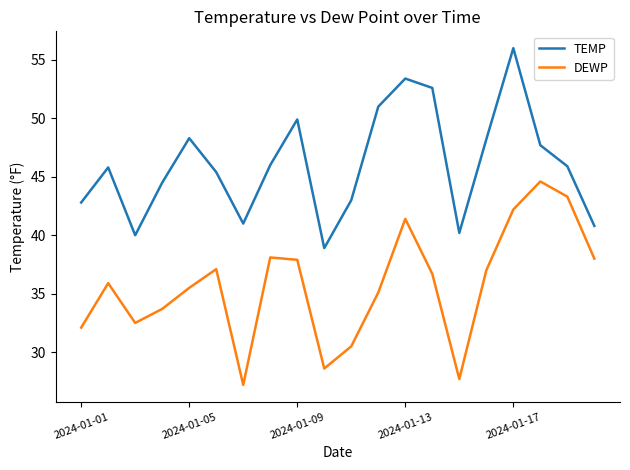

True or false: DEWP and TEMP intersect in this chart.

False